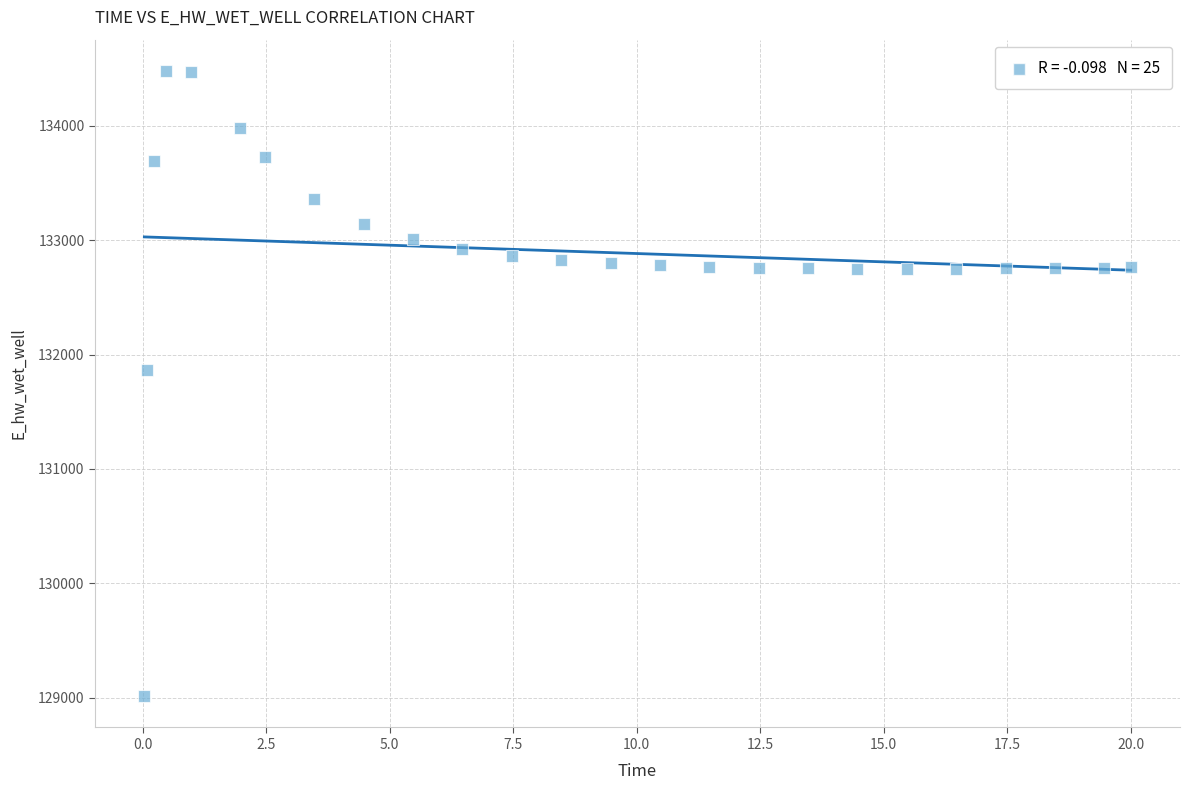

What Y value in the scatter plot is closest to 131746?

131864.9